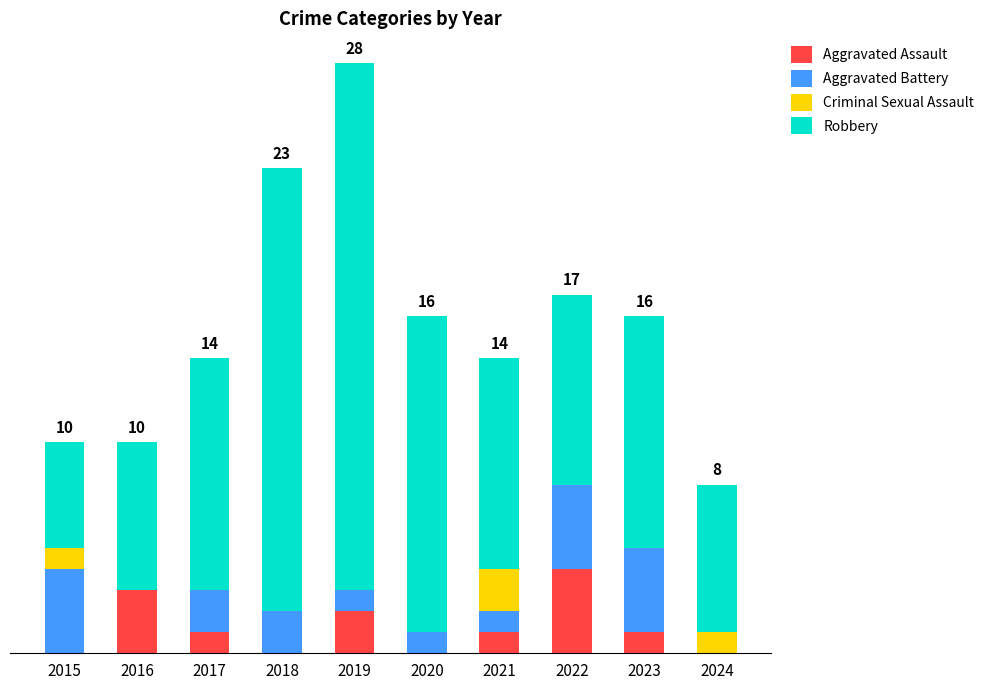

At which category is the sum across all series the highest?

2019